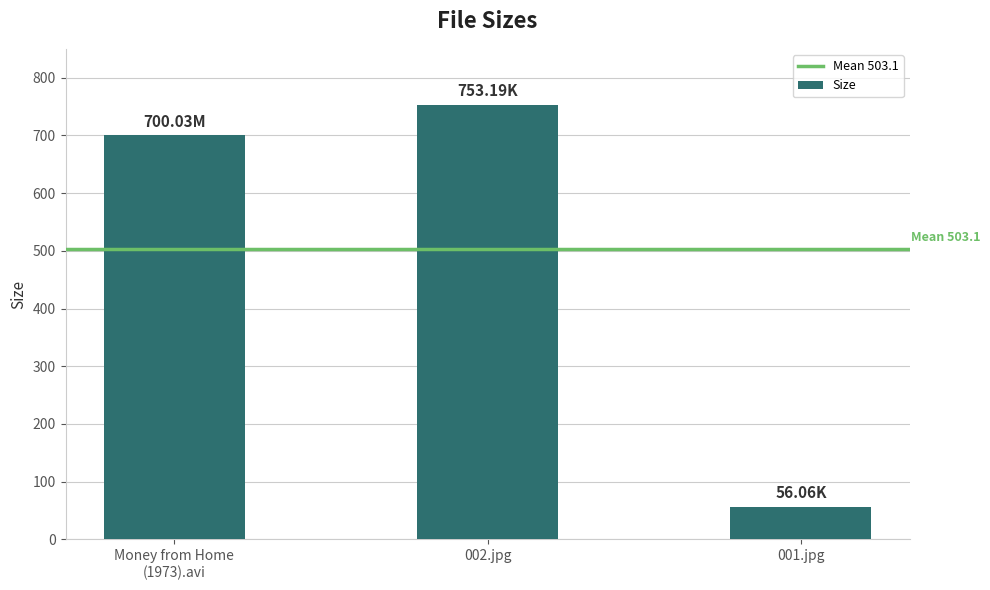

How many data points does each series have?

3